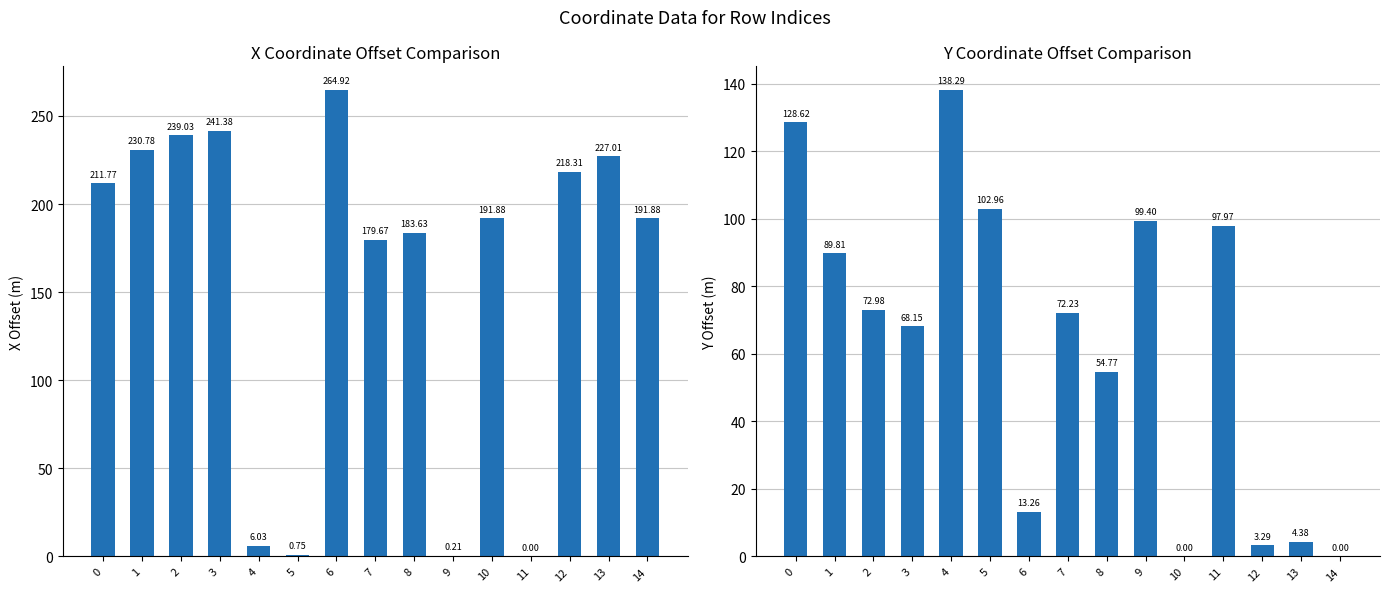

What is the sum of the x values at 7 and 2?

418.7